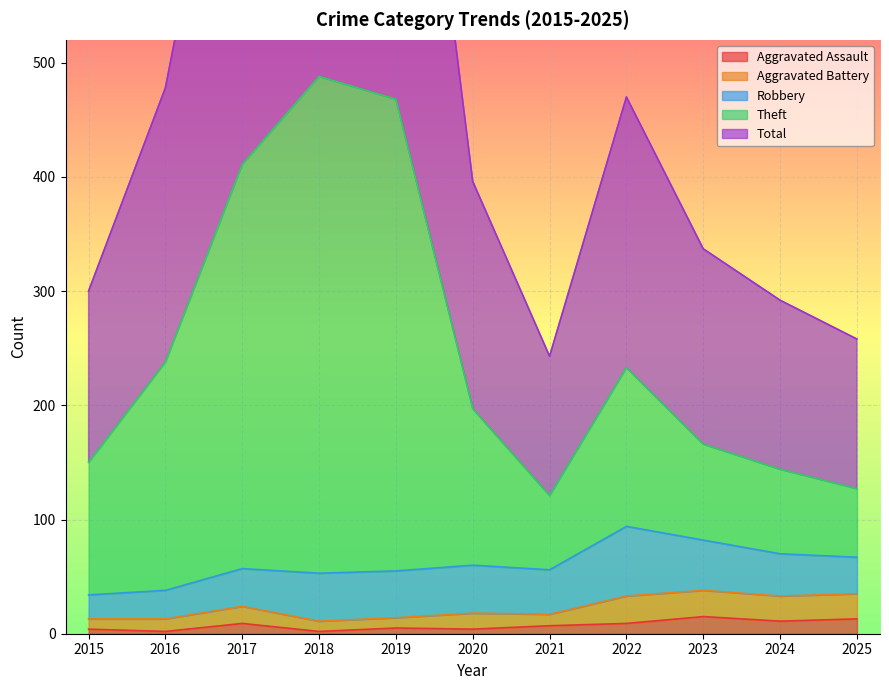

At which label does Theft reach its peak?

2018